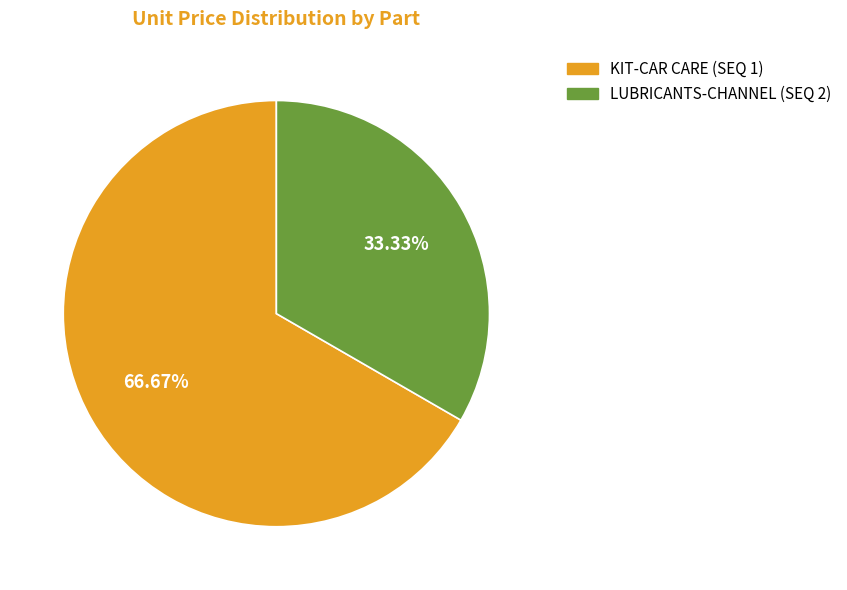

The KIT-CAR CARE (SEQ 1) slice represents 74% of the pie. True or false?

False